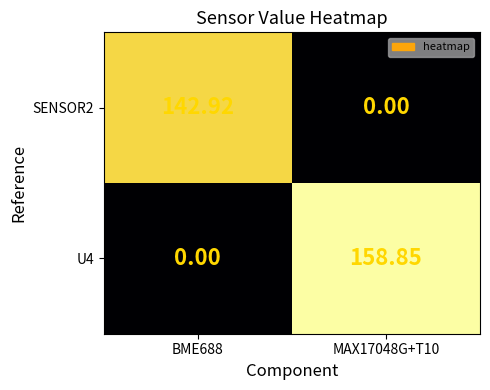

Is the value of SENSOR2 at BME688 greater than the value of U4 at MAX17048G+T10?

No